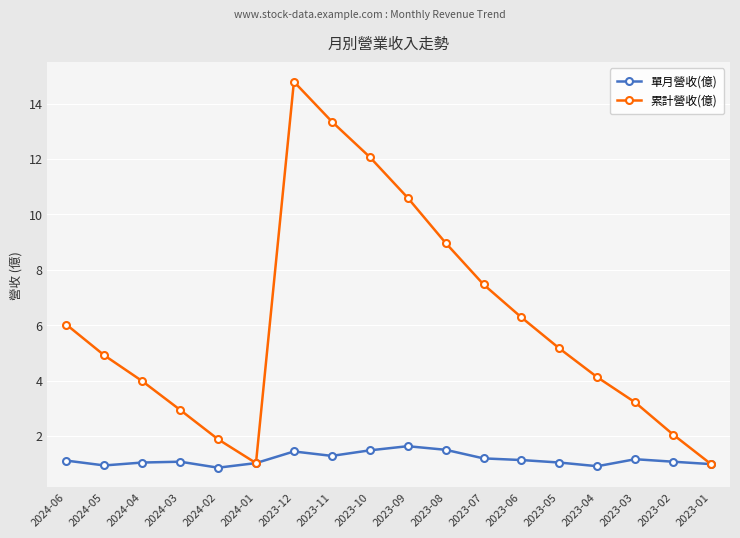

How many series are shown in this chart?

2